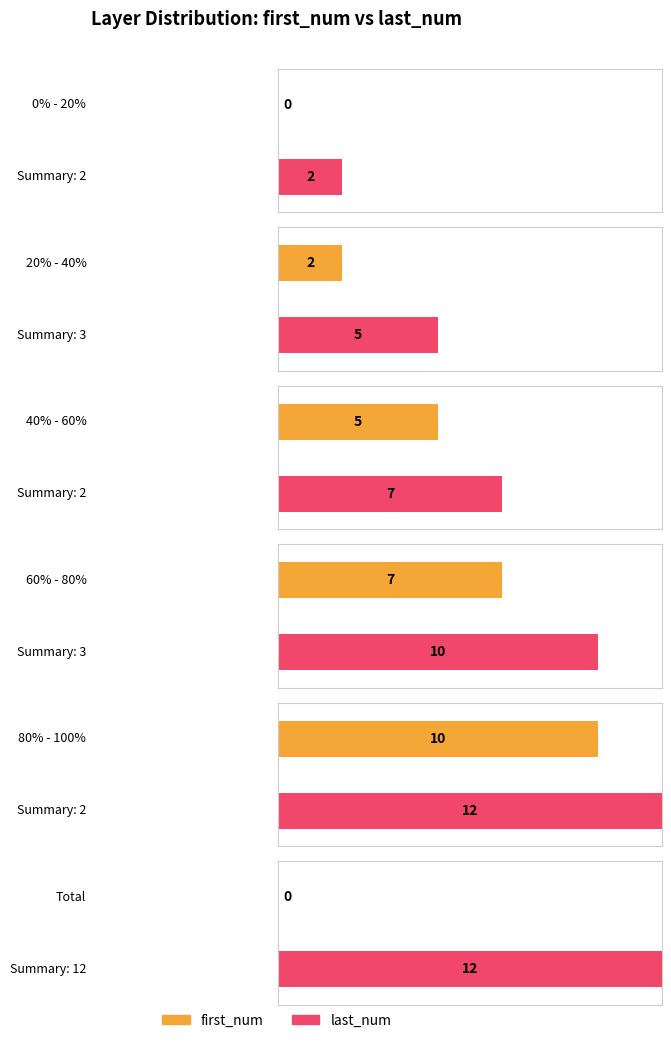

Which series has the largest total across all categories?

last_num